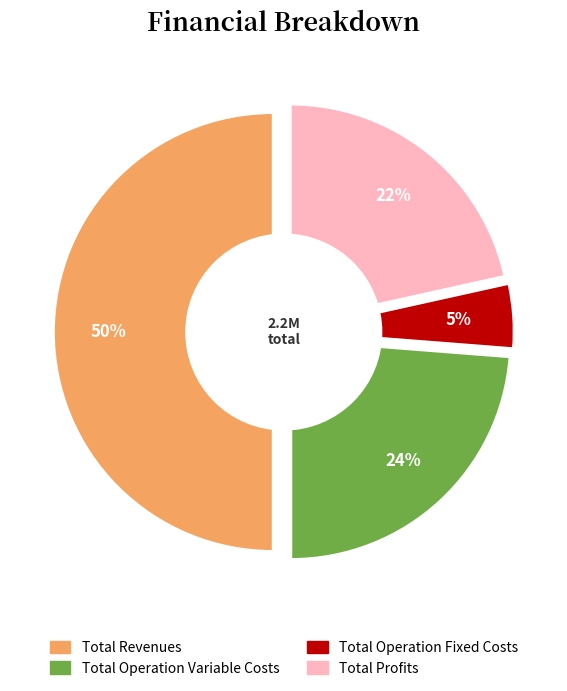

To the nearest percent, what percentage of the pie is Total Revenues?

50%